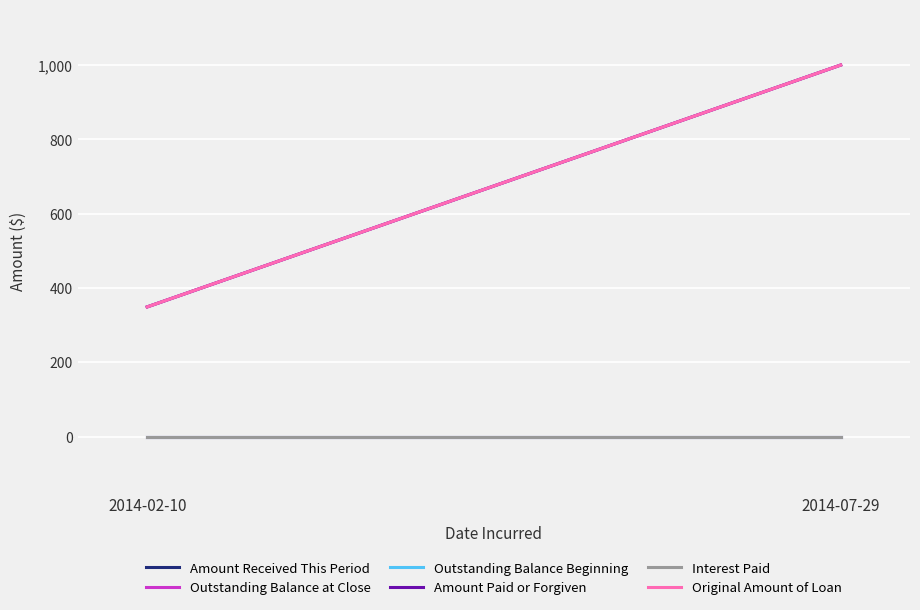

How many distinct data groups are displayed?

6